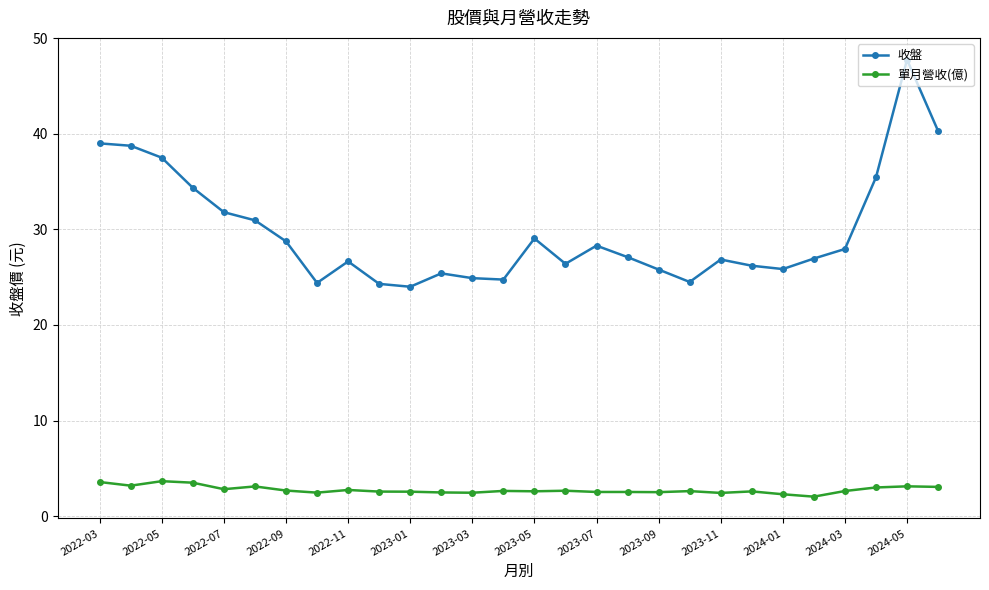

List the series in order of their overall mean, highest first.

收盤, 單月營收(億)